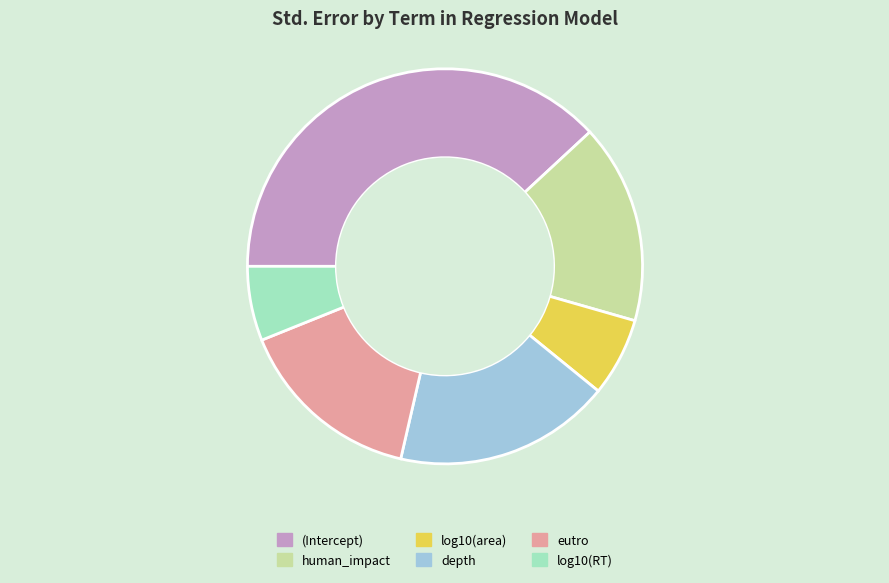

The log10(RT) slice represents 19% of the pie. True or false?

False